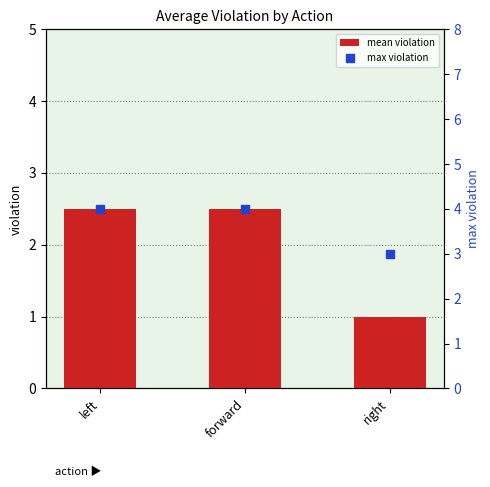

Which series reaches the minimum Y coordinate?

mean violation